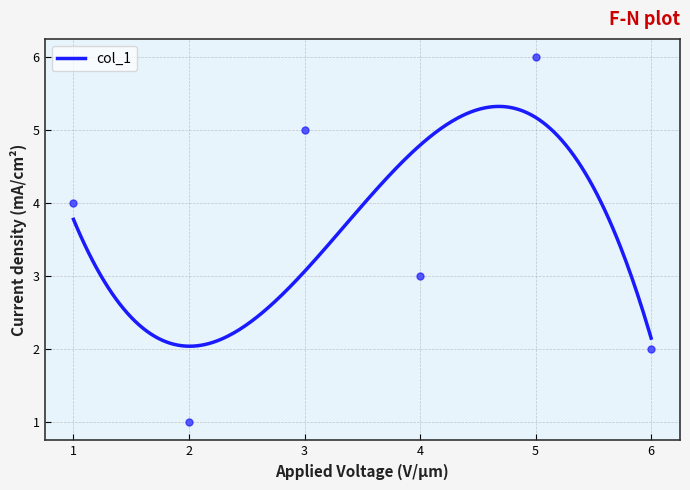

What is the ratio of the value at 3 to the value at 1?

1.2